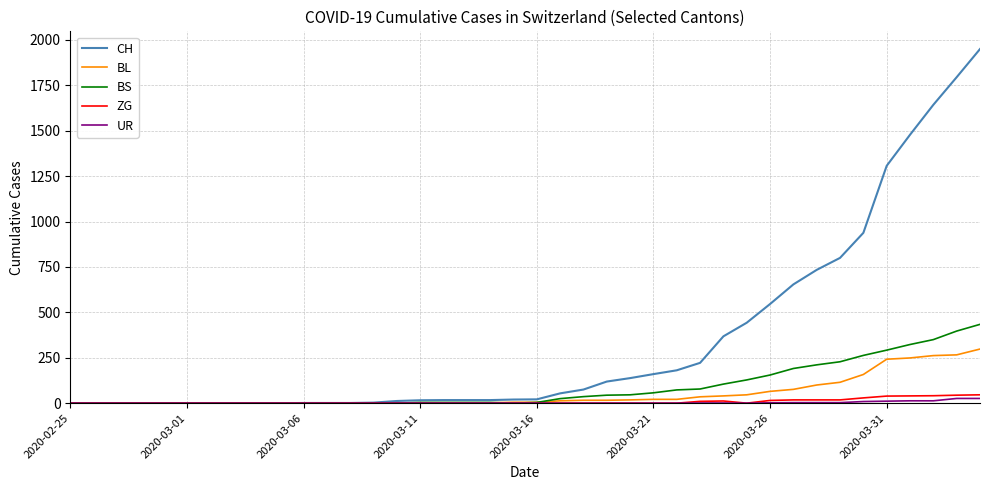

What is the sum of all CH values?

13731